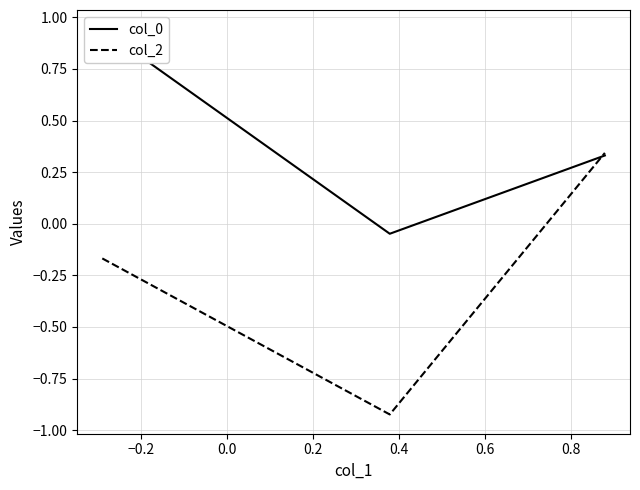

What is the sum of all col_0 values?

1.2